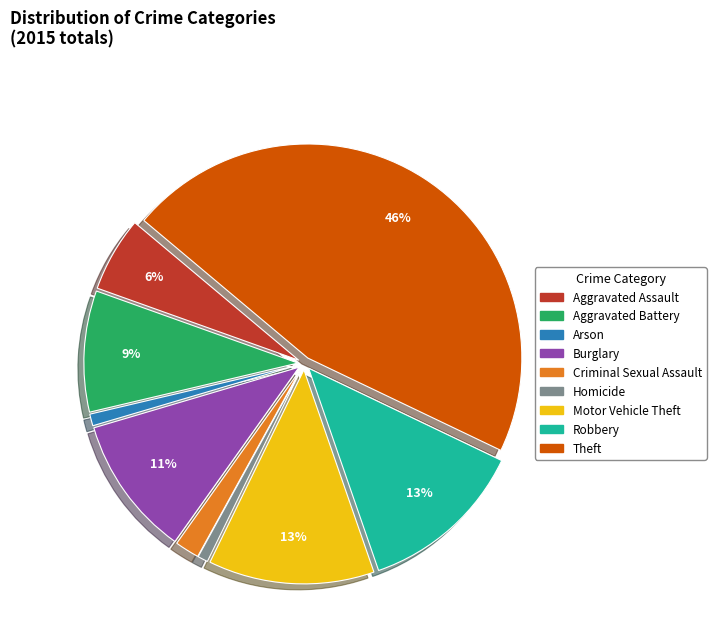

To the nearest percent, what percentage of the pie is Arson?

1%